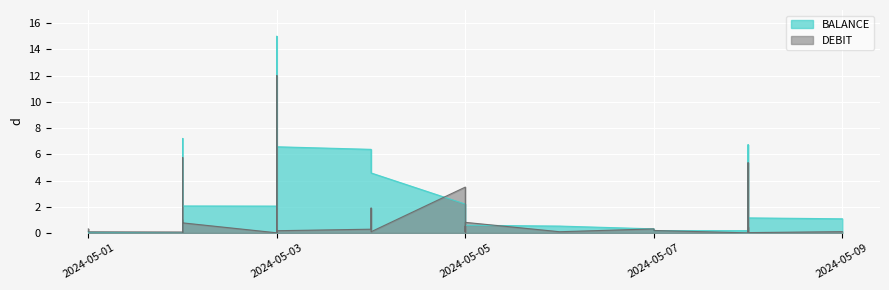

What is the average value of the DEBIT series?

1.0